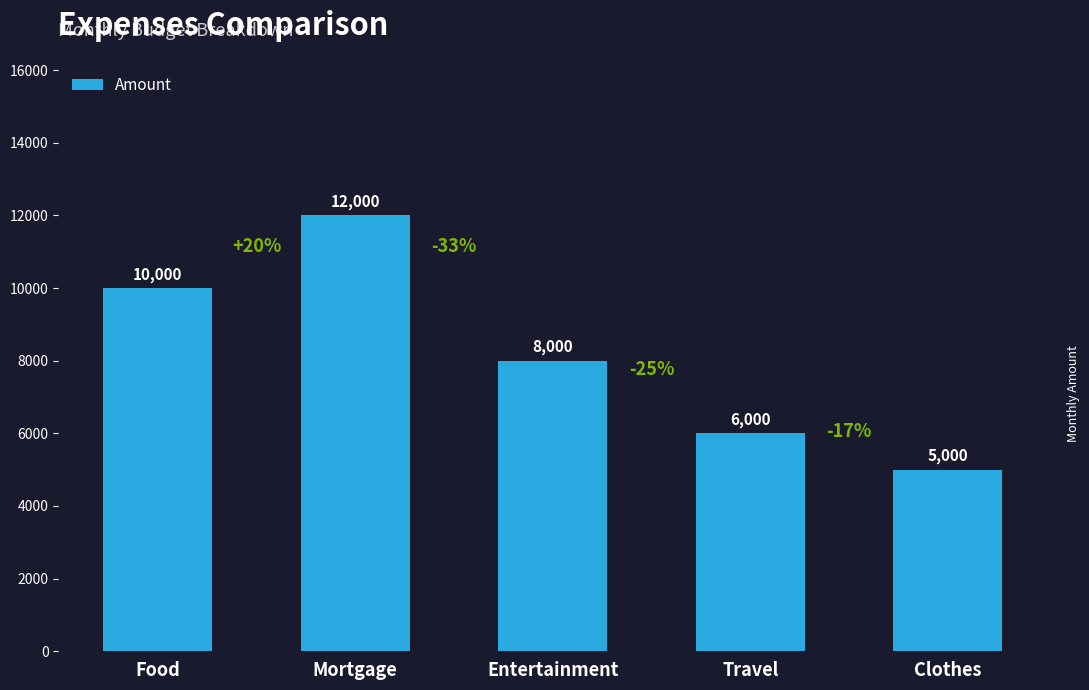

Does the chart contain stacked bars?

No